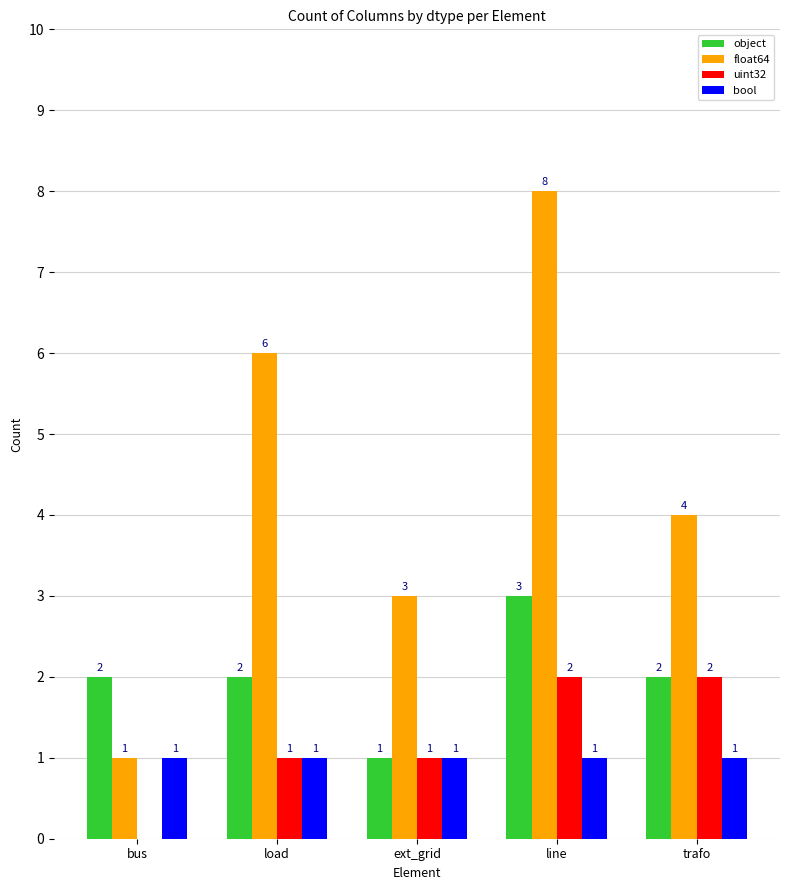

Is it true that bool equals 2 at line?

False